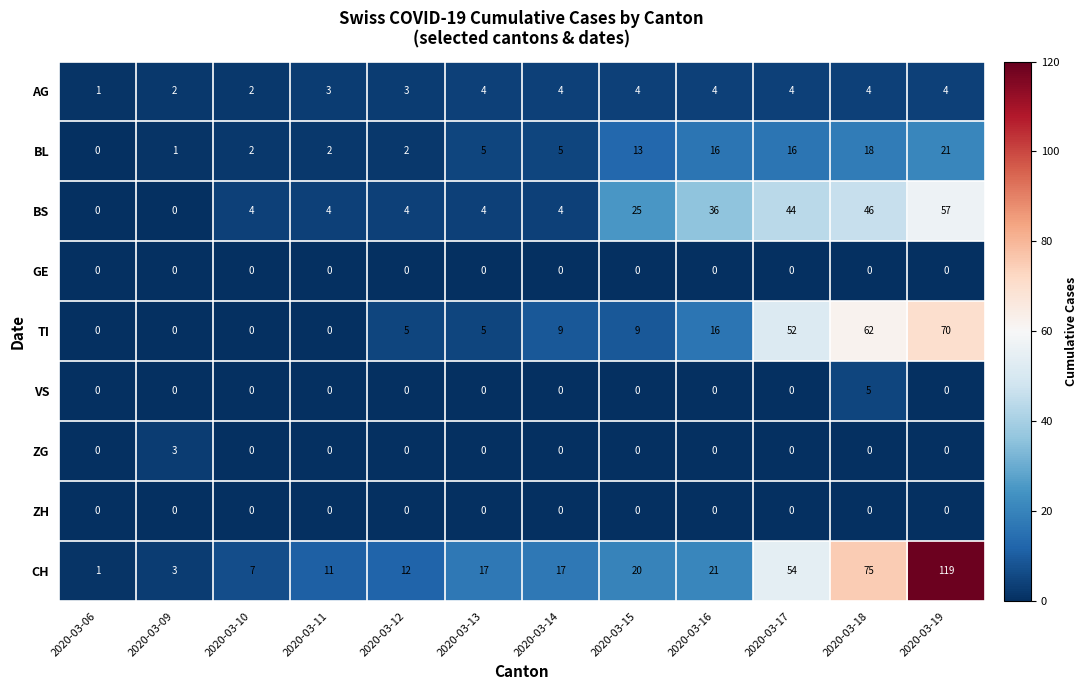

Which series changed the most between 2020-03-10 and 2020-03-19?

CH